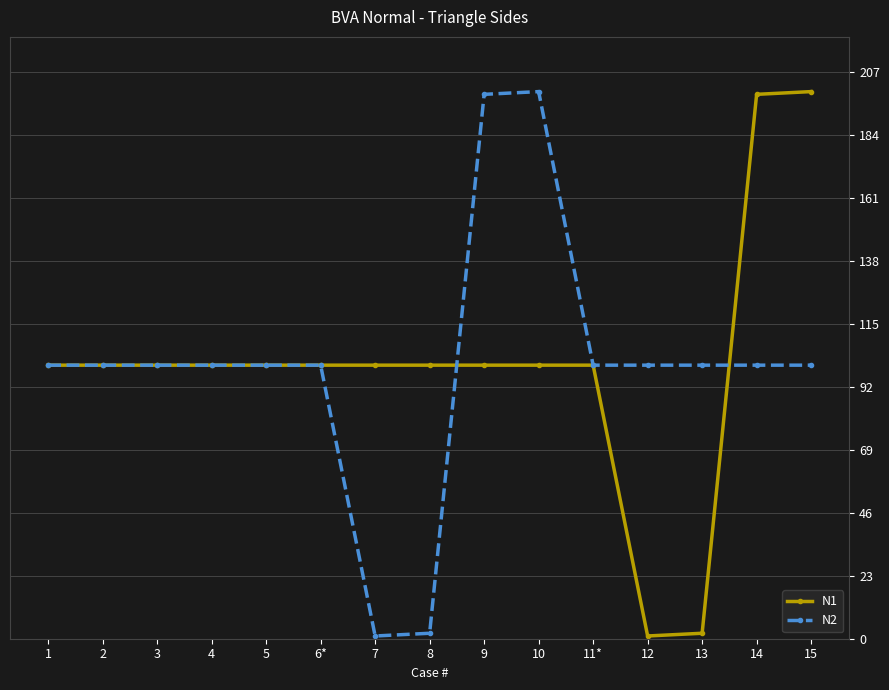

Reading right to left, extract all data points from this chart.

N1: 15=200	14=199	13=2	12=1	11*=100	10=100	9=100	8=100	7=100	6*=100	5=100	4=100	3=100	2=100	1=100
N2: 15=100	14=100	13=100	12=100	11*=100	10=200	9=199	8=2	7=1	6*=100	5=100	4=100	3=100	2=100	1=100